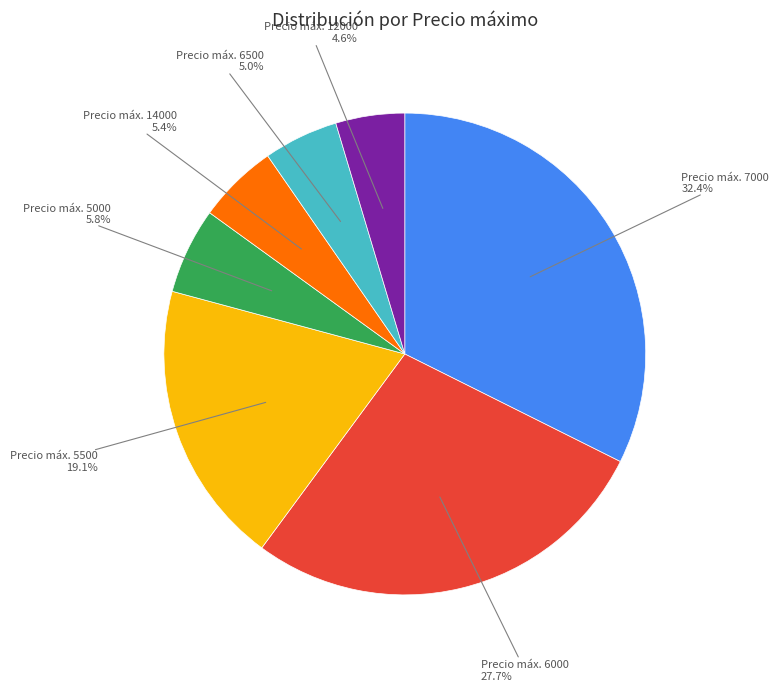

Is there a majority slice in this chart?

No